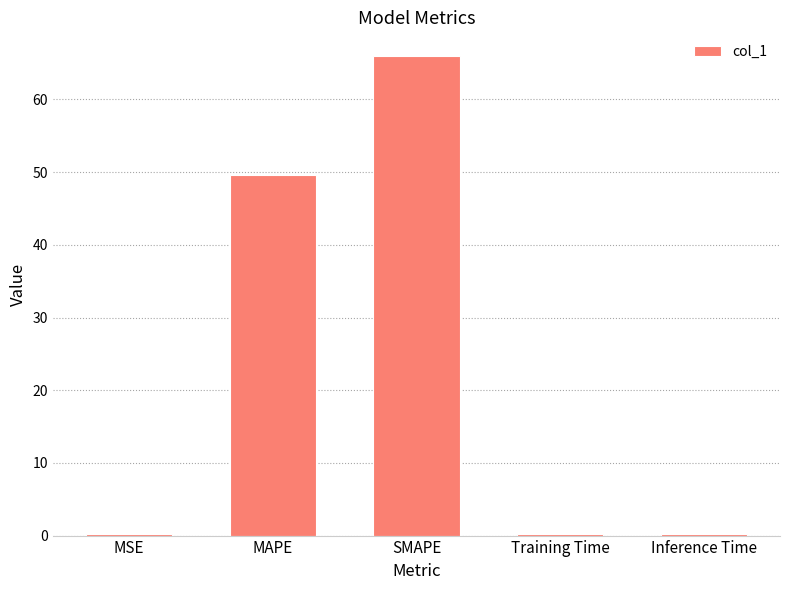

What is the sum of all values?

116.2